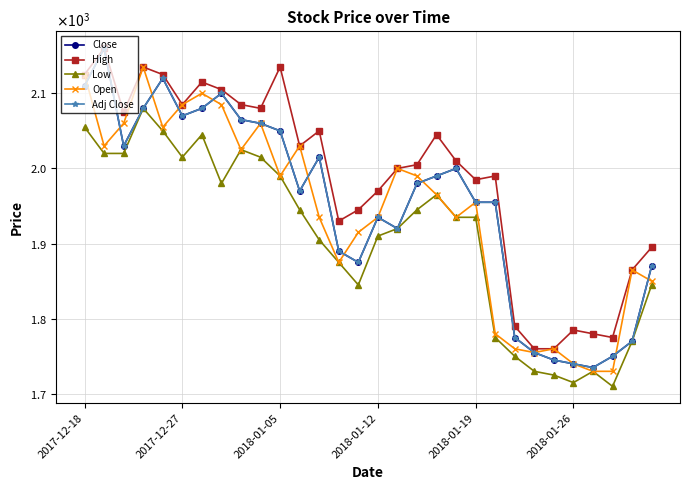

At which label does Close first exceed 1980?

2017-12-18